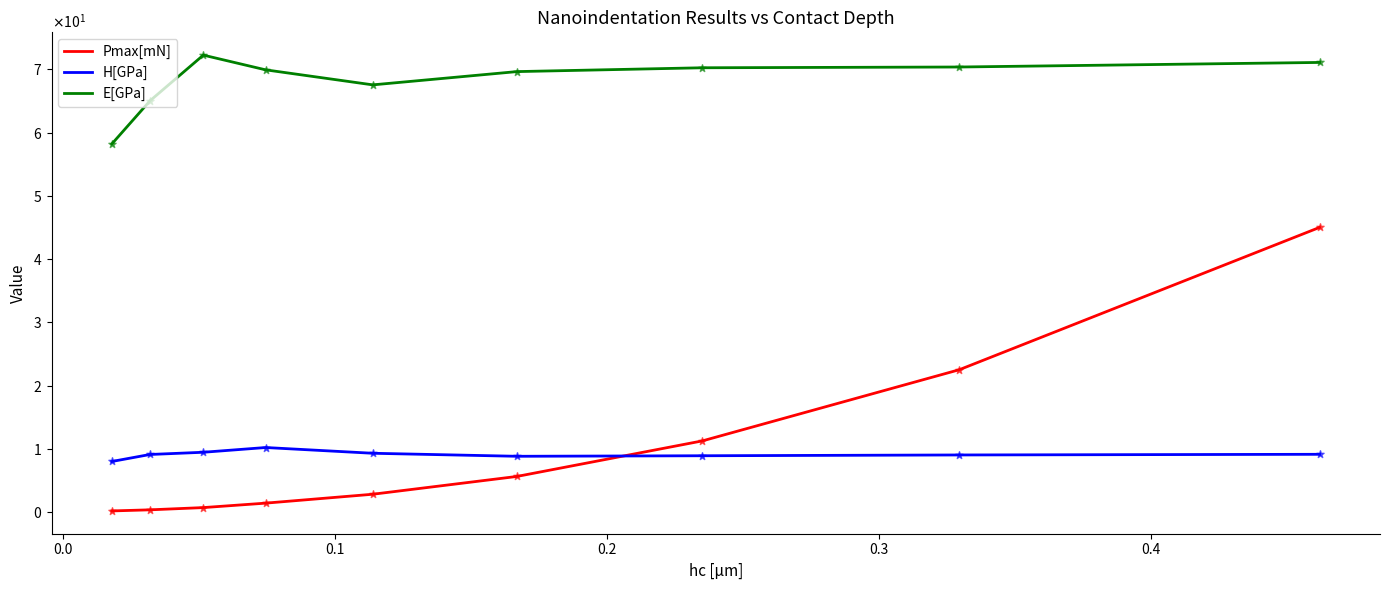

Which series has the largest total across all categories?

E[GPa]